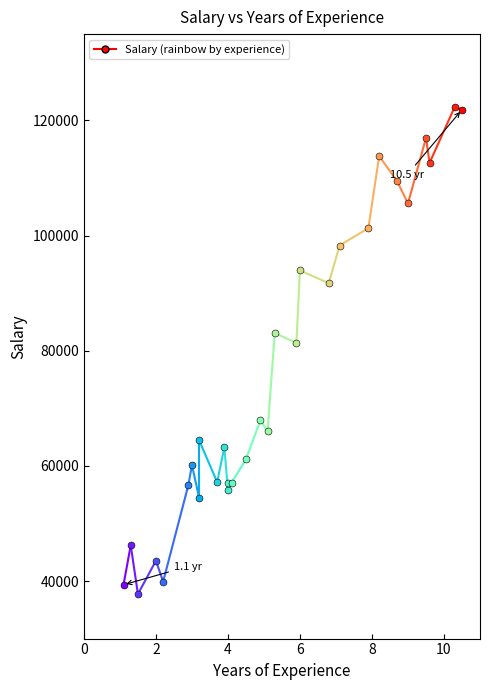

Which has a higher value, 0 or 2?

2